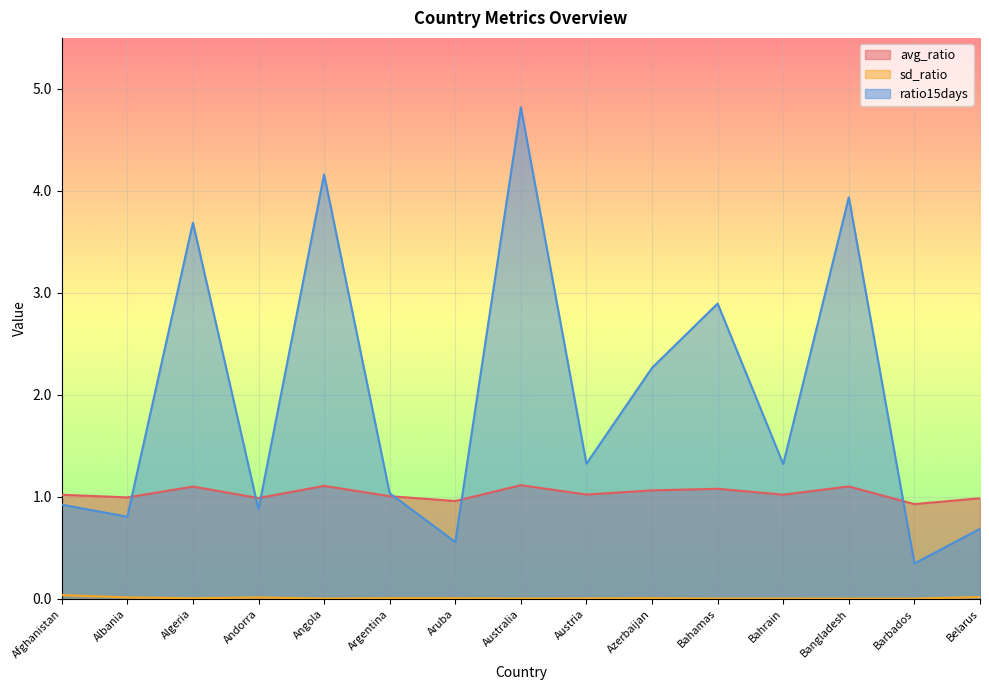

True or false: sd_ratio and avg_ratio cross at least once.

False